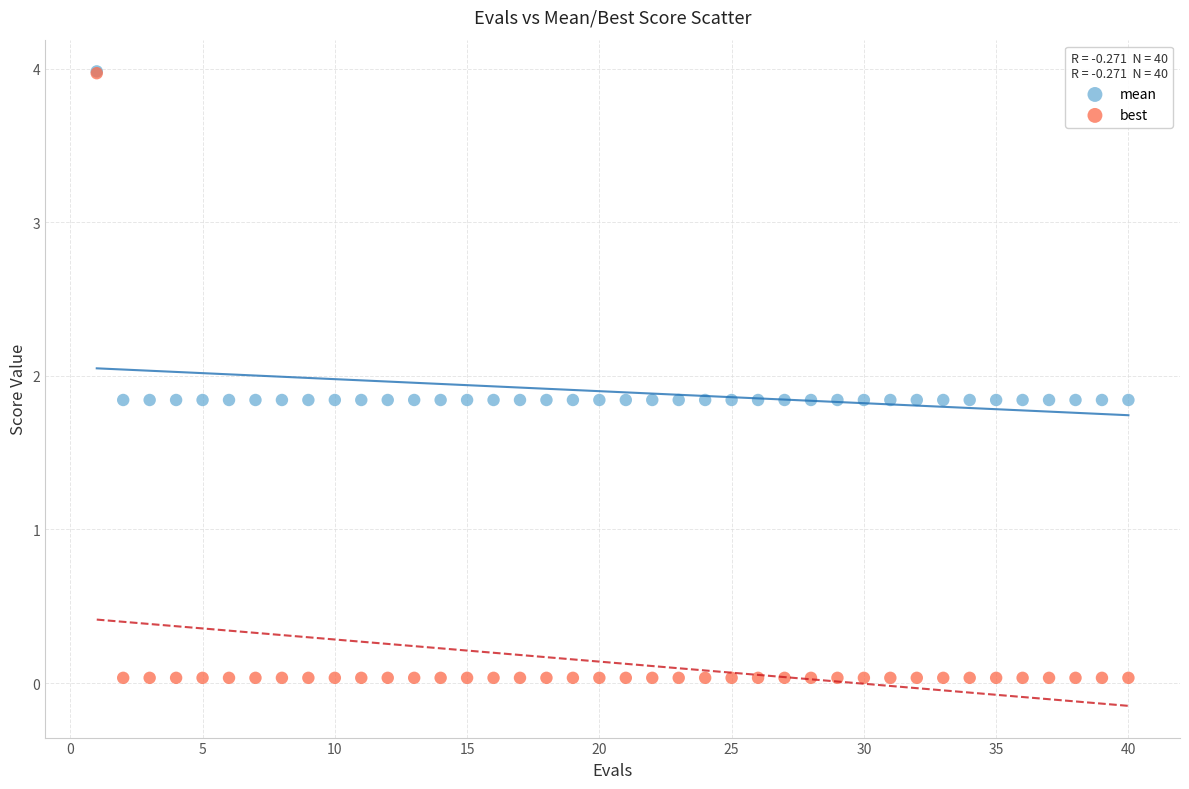

What are all the series names shown in the legend?

mean, best